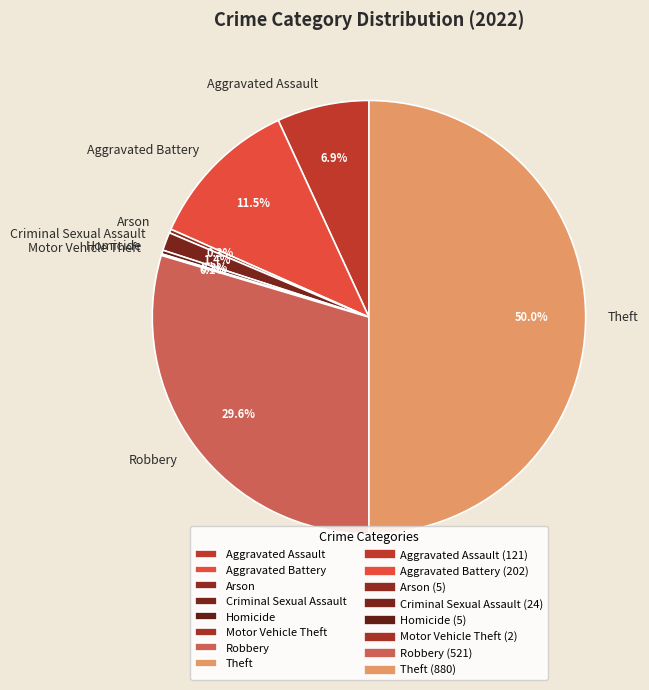

Which slice is the largest?

Theft